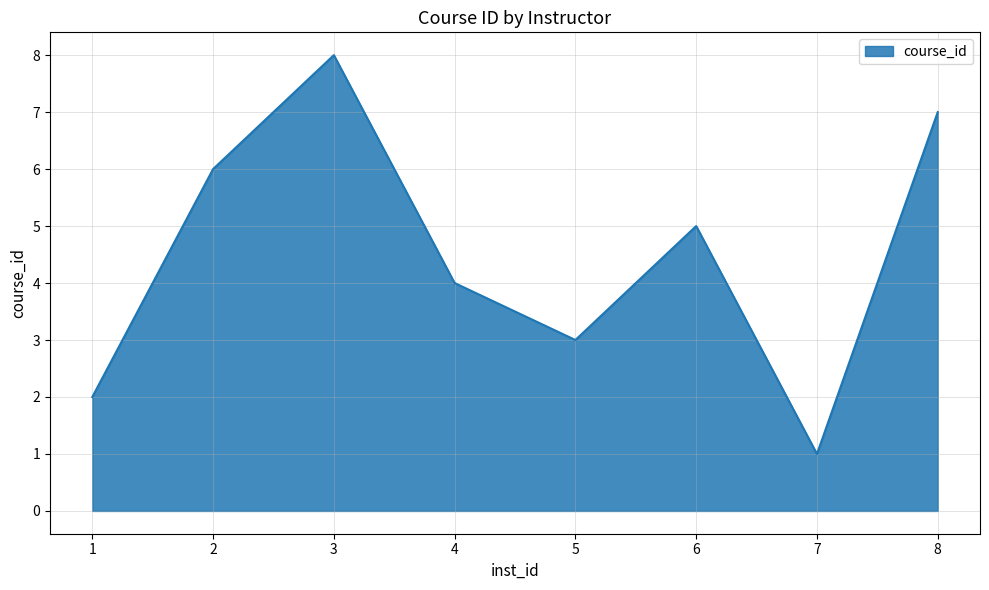

Reading left to right, list all the values displayed in this chart.

1=2	2=6	3=8	4=4	5=3	6=5	7=1	8=7